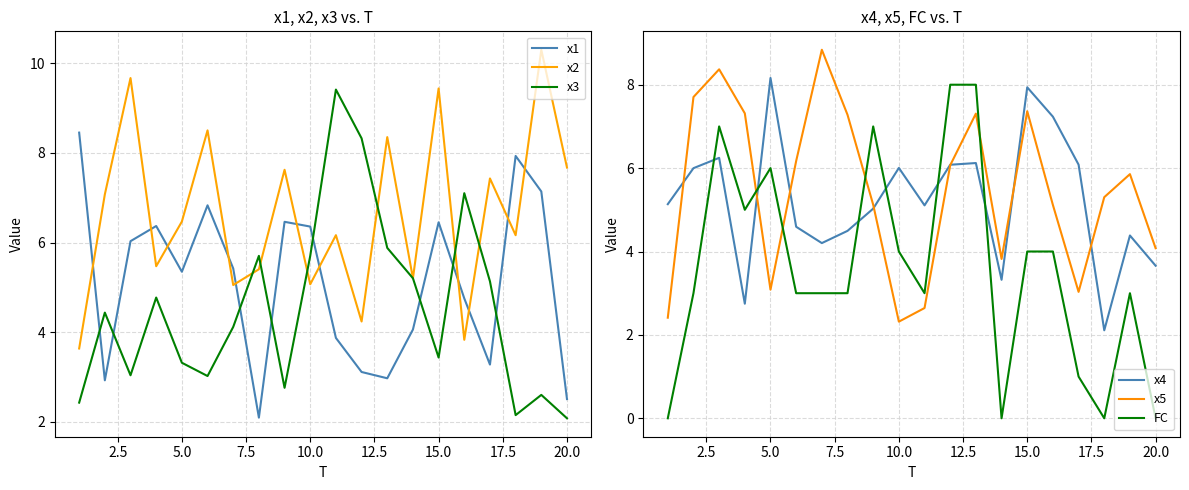

Is it true that x3 equals 3.4 at 15.0?

True